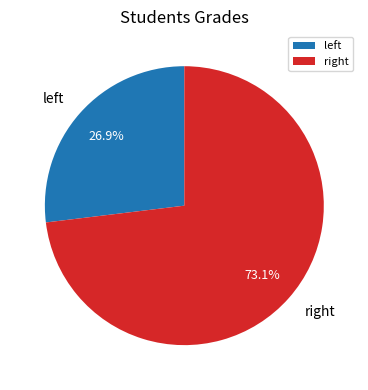

How many segments does this pie chart have?

2